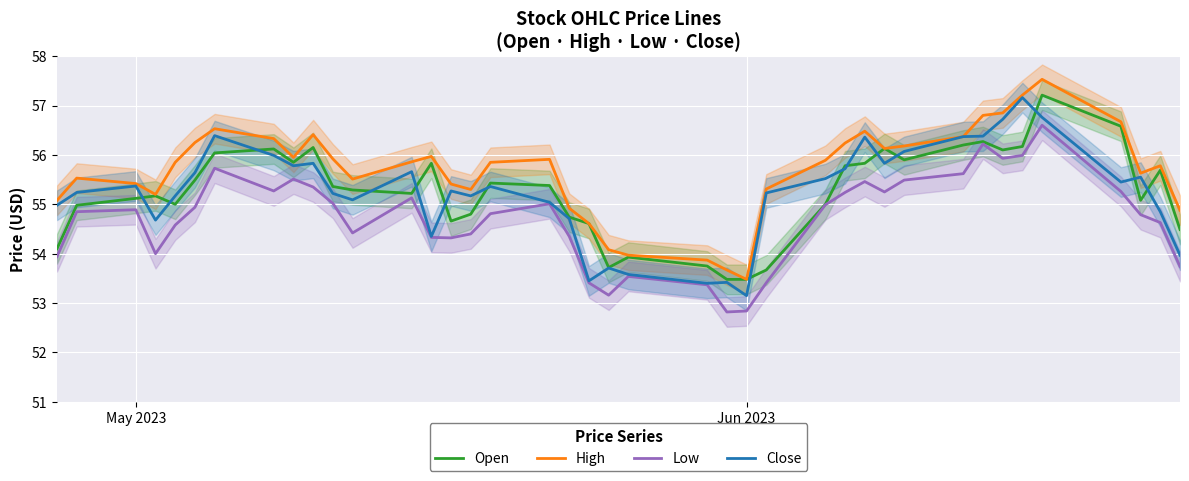

In Low, how many points are lower than both neighbors (excluding endpoints)?

8